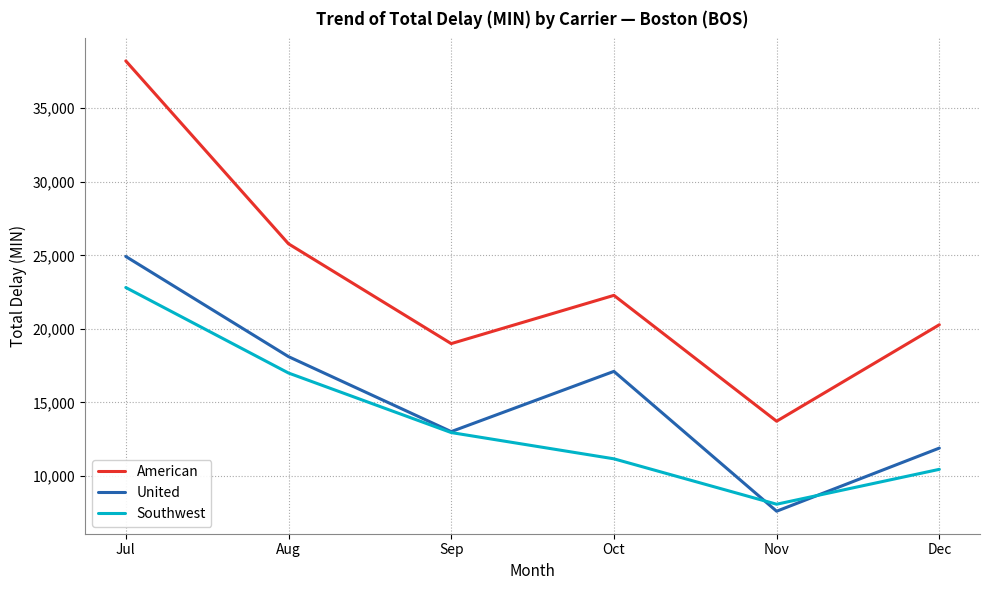

Reading left to right, extract all data points from this chart.

American: Jul=38217	Aug=25785	Sep=19001	Oct=22281	Nov=13726	Dec=20283
United: Jul=24925	Aug=18116	Sep=13020	Oct=17114	Nov=7609	Dec=11899
Southwest: Jul=22814	Aug=17002	Sep=12955	Oct=11170	Nov=8084	Dec=10455